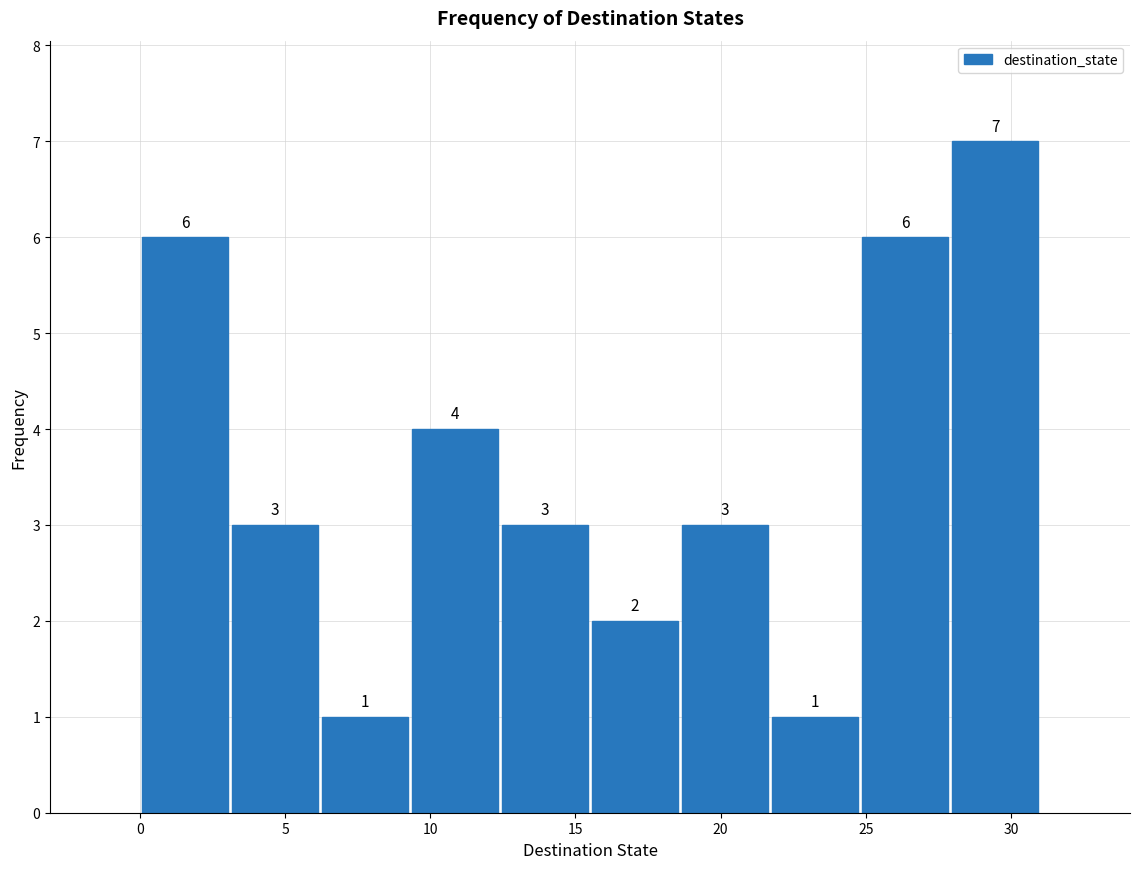

Reading left to right, transcribe this chart: for each bar, give the range it covers on the x-axis and its height. The bar edges are not printed on the chart, so give them approximately, as read against the axis.

0.0 to 3.1: 6
3.1 to 6.2: 3
6.2 to 9.3: 1
9.3 to 12.4: 4
12.4 to 15.5: 3
15.5 to 18.6: 2
18.6 to 21.7: 3
21.7 to 24.8: 1
24.8 to 27.9: 6
27.9 to 31.0: 7